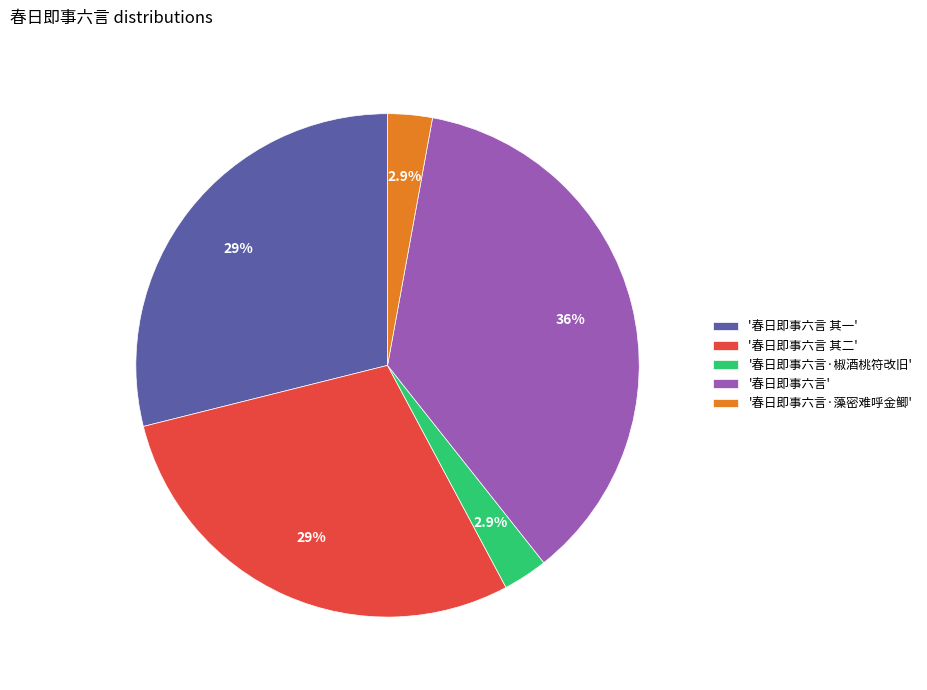

To the nearest percent, what is the average slice percentage?

20%